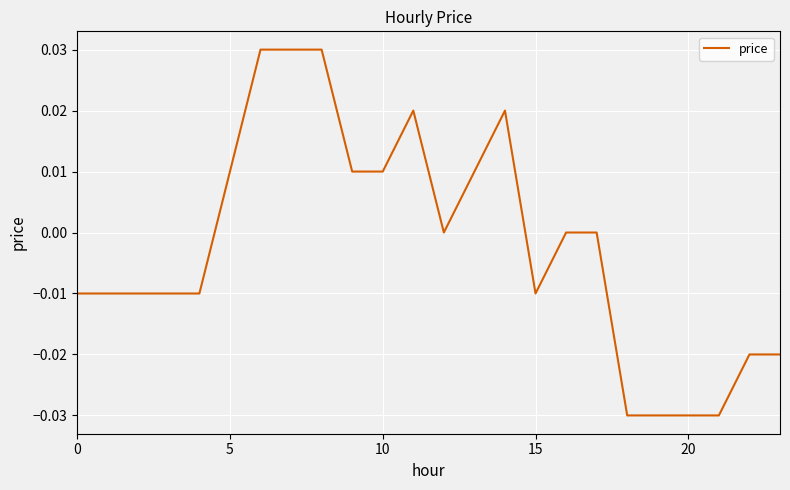

How many lines are shown in the chart?

1